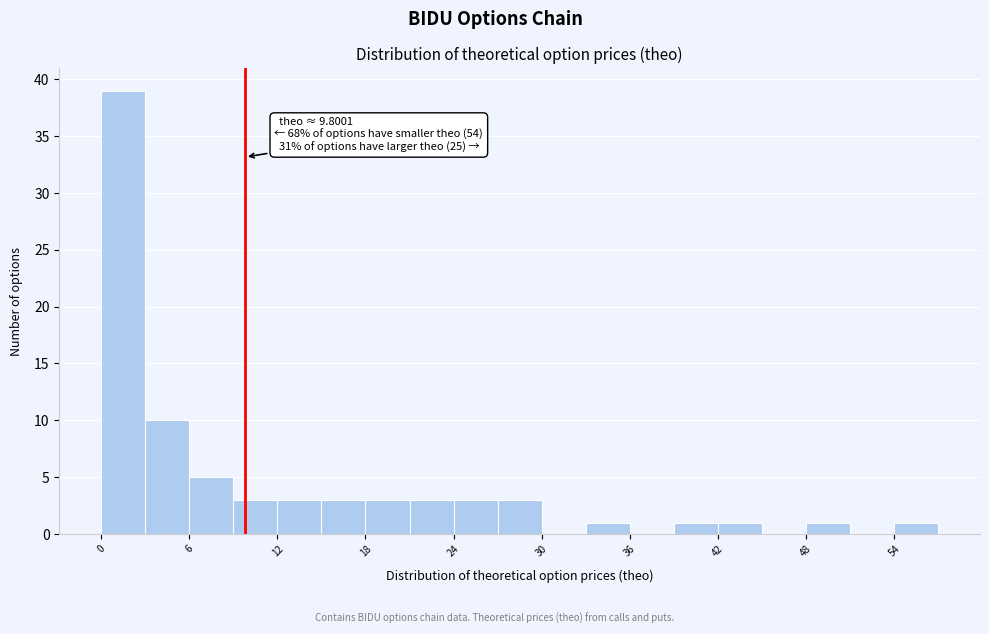

Read against the x-axis, roughly where is the centre of the tallest bar?

2